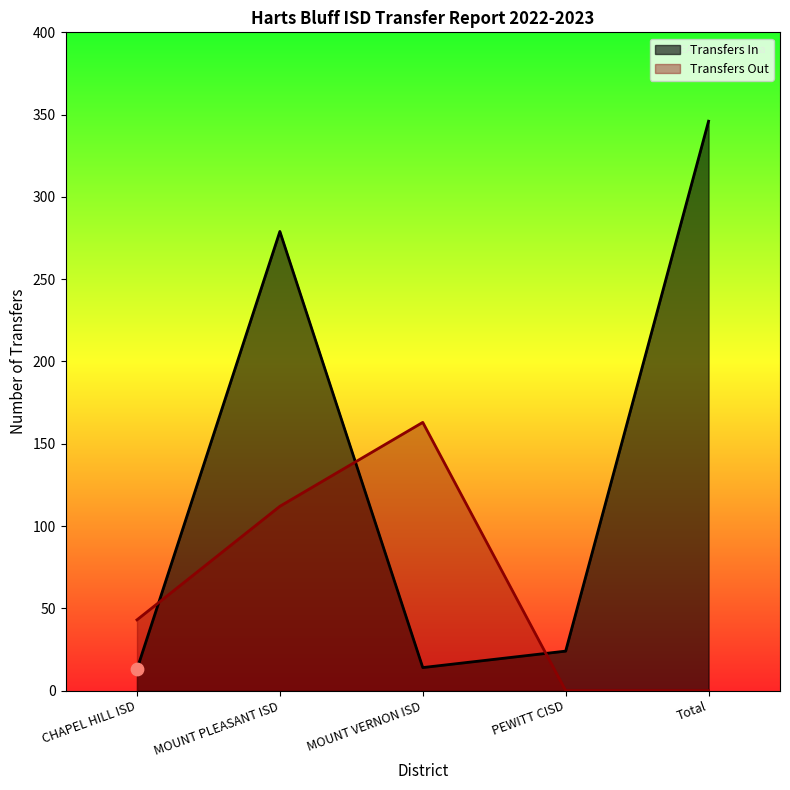

What is the total value across all series at Total?

346